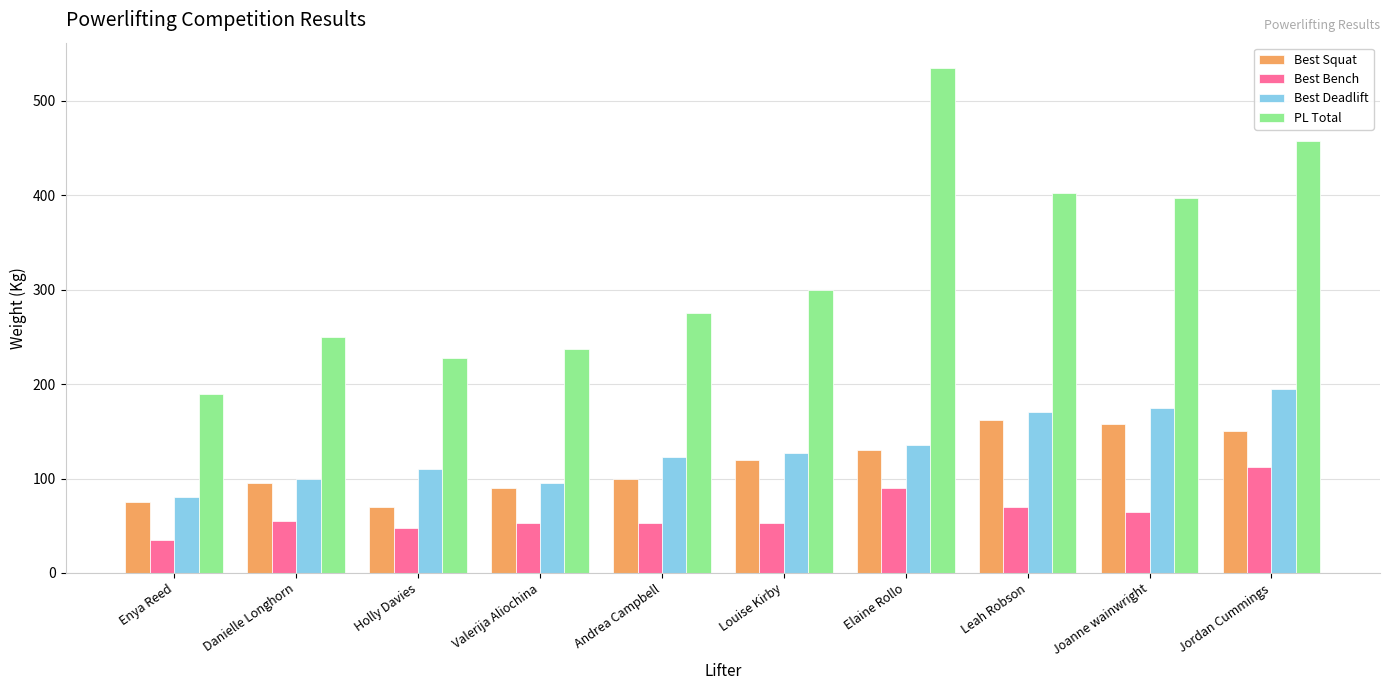

Is the value of Best Deadlift at Andrea Campbell greater than the value of Best Bench at Valerija Aliochina?

Yes